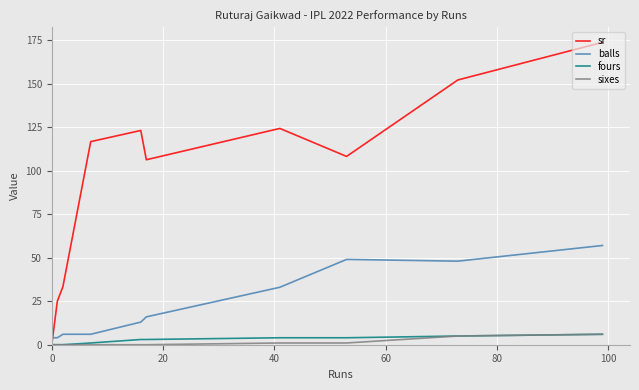

Which series has the largest range (max minus min)?

sr